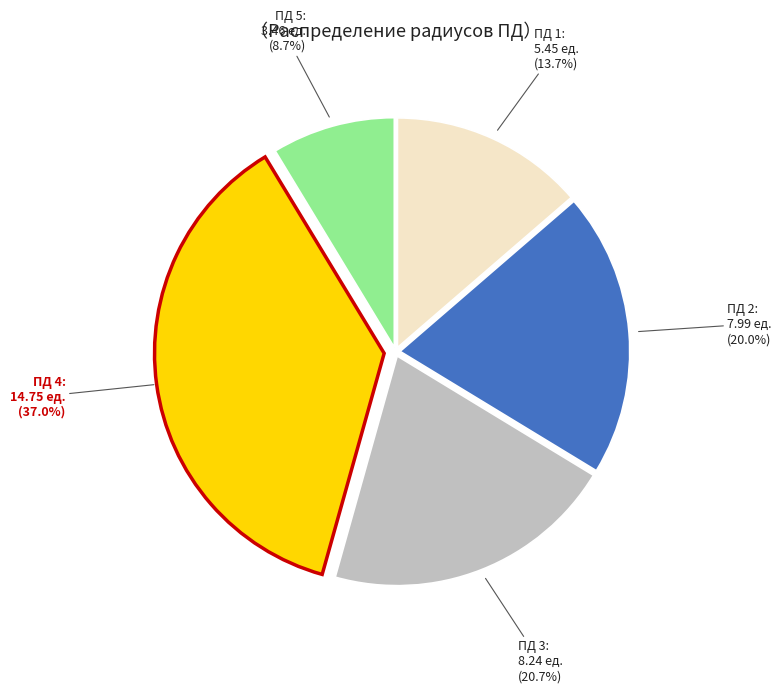

Does any single category account for the majority?

No